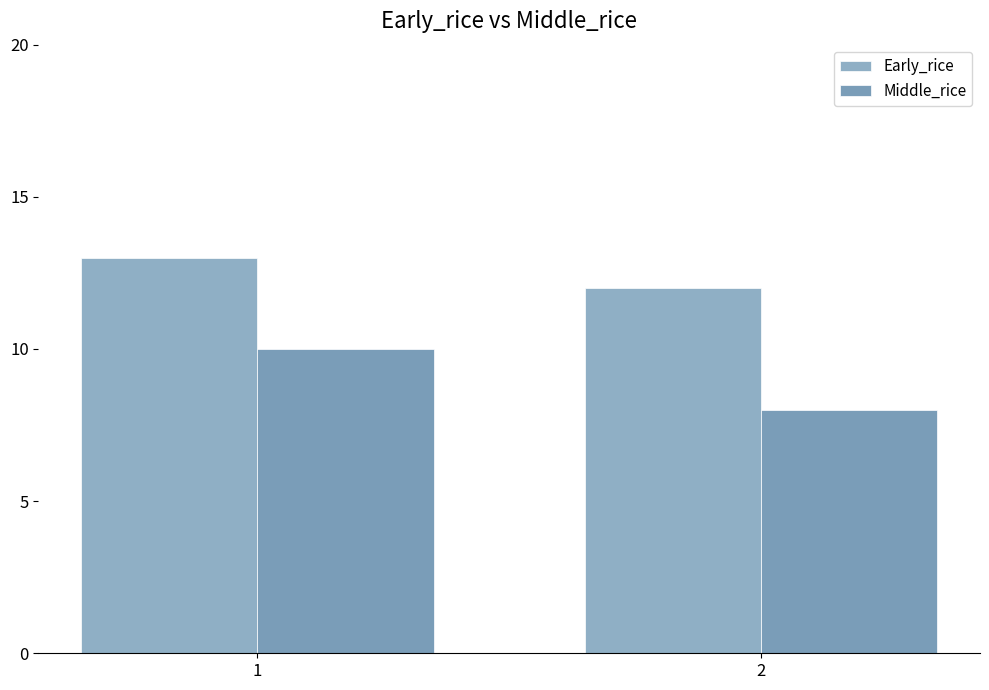

Between 2 and 1, which is larger?

1